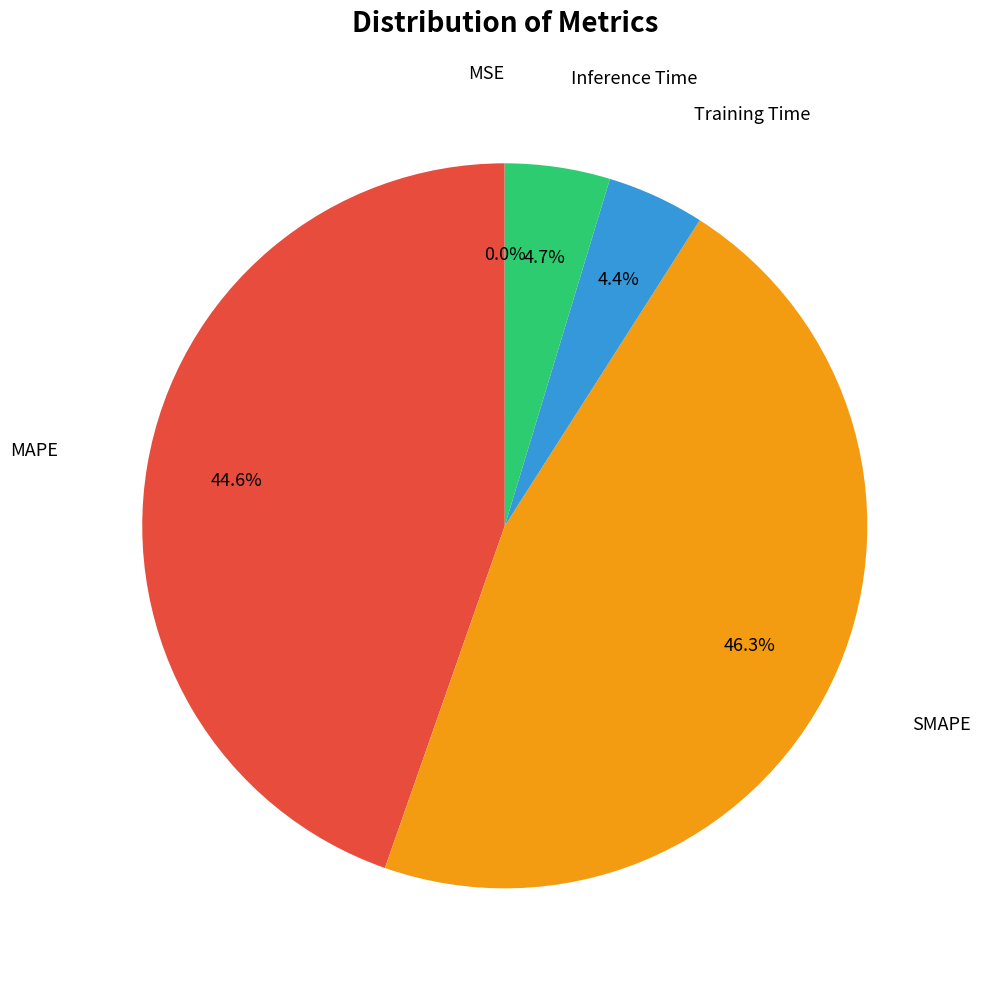

Does any single category account for the majority?

No